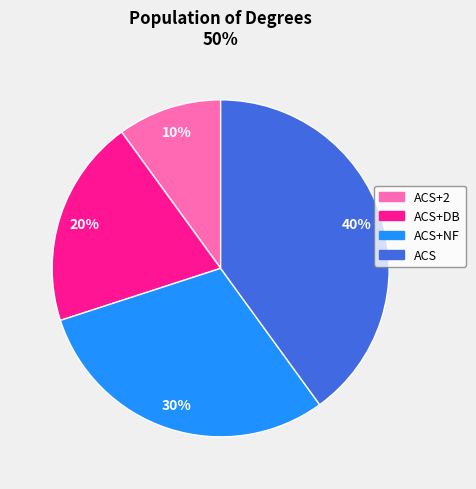

Does any single category account for the majority?

No